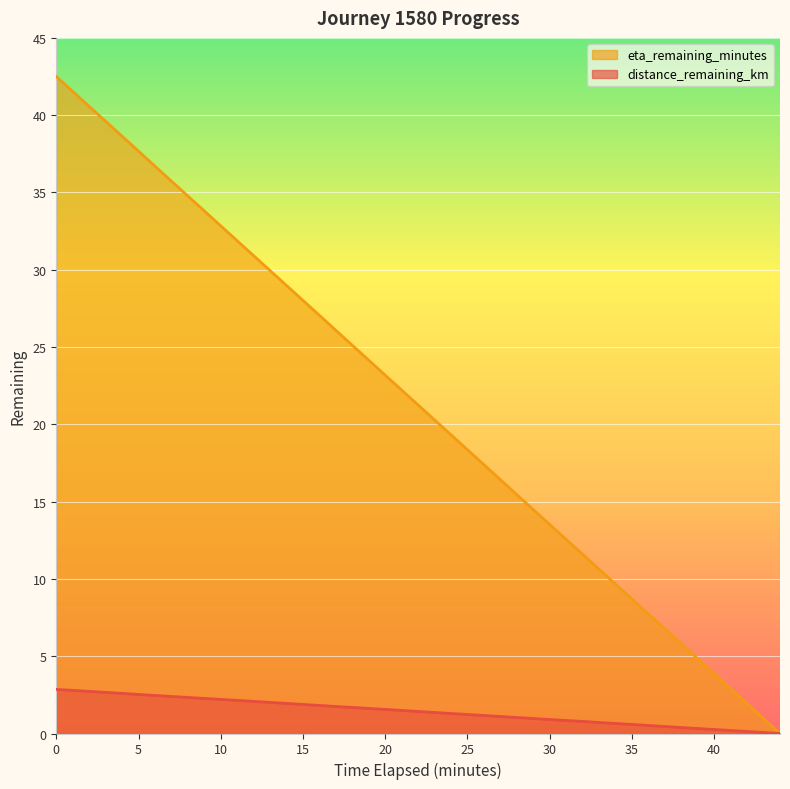

How many series are shown in this chart?

2